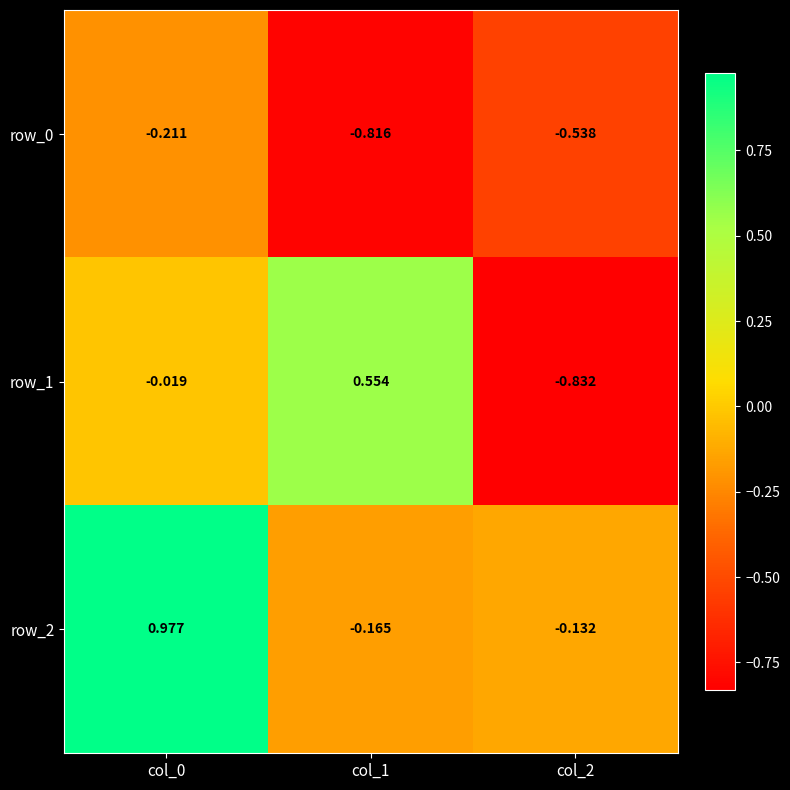

What is the sum of the row_2 values at col_2 and col_1?

-0.3